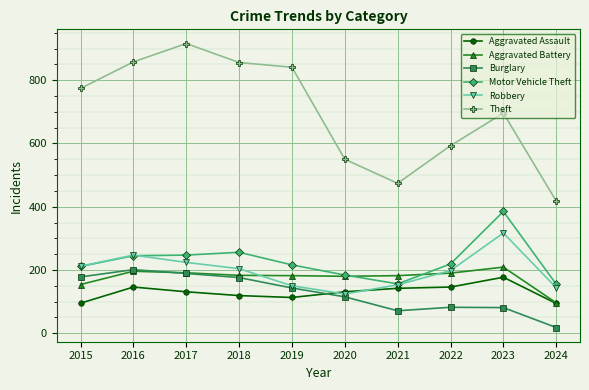

After their last crossing, which series has the higher values: Robbery or Aggravated Assault?

Robbery